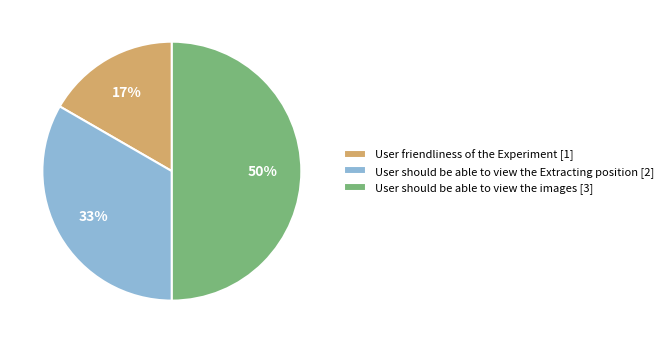

Is the sum of User should be able to view the images [3] and User should be able to view the Extracting position [2] greater than half?

Yes